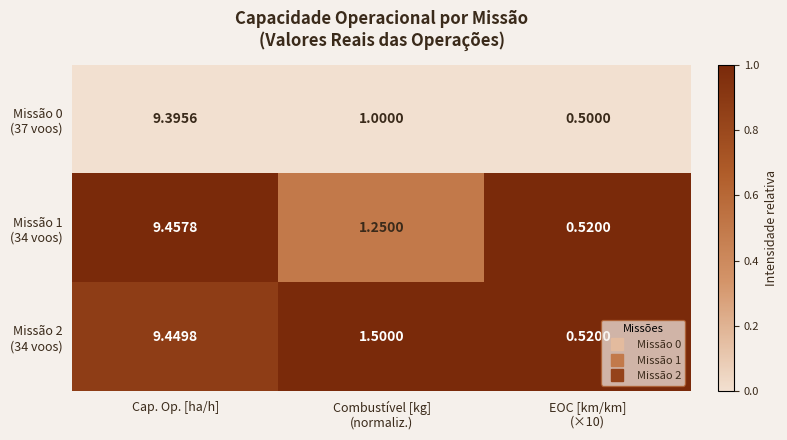

At which category is the sum across all series the highest?

Cap. Op. [ha/h]